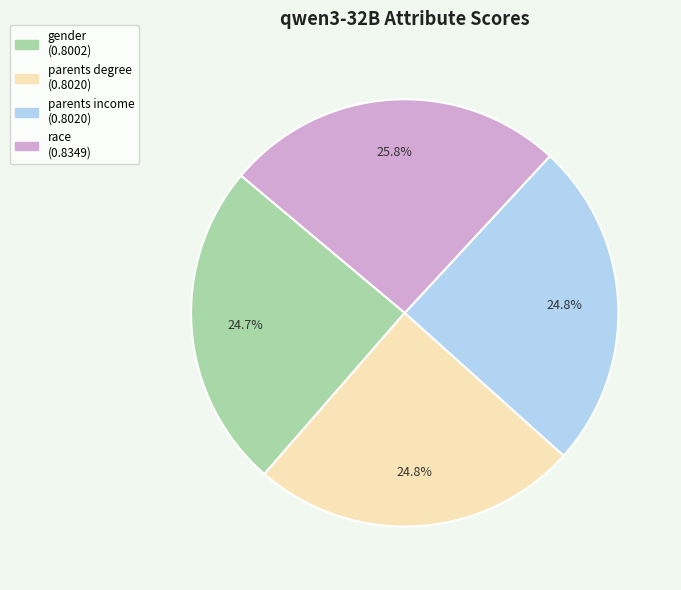

How many slices are in this pie chart?

4